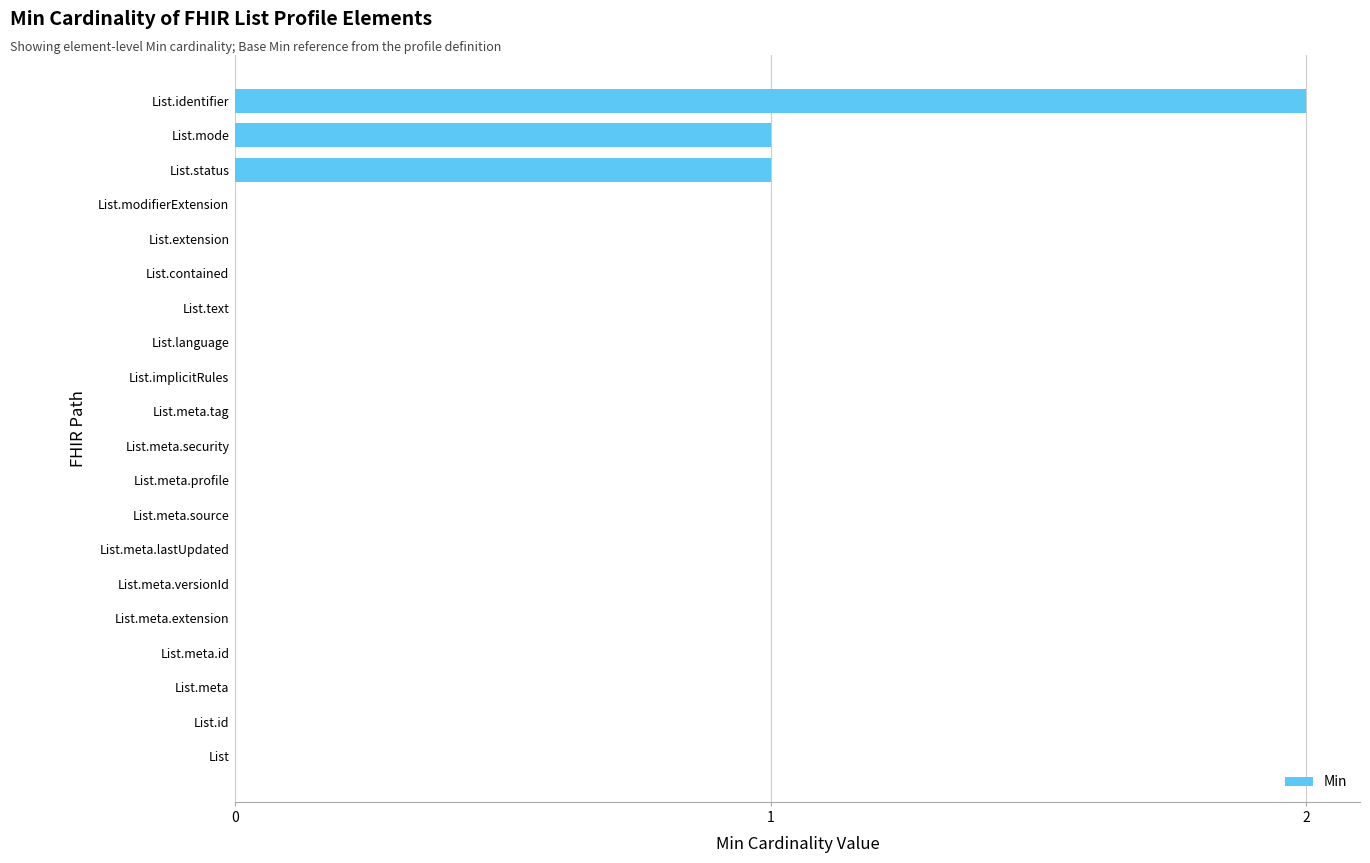

Reading top to bottom, transcribe all the data shown in this chart.

List.identifier=2	List.mode=1	List.status=1	List.modifierExtension=0	List.extension=0	List.contained=0	List.text=0	List.language=0	List.implicitRules=0	List.meta.tag=0	List.meta.security=0	List.meta.profile=0	List.meta.source=0	List.meta.lastUpdated=0	List.meta.versionId=0	List.meta.extension=0	List.meta.id=0	List.meta=0	List.id=0	List=0